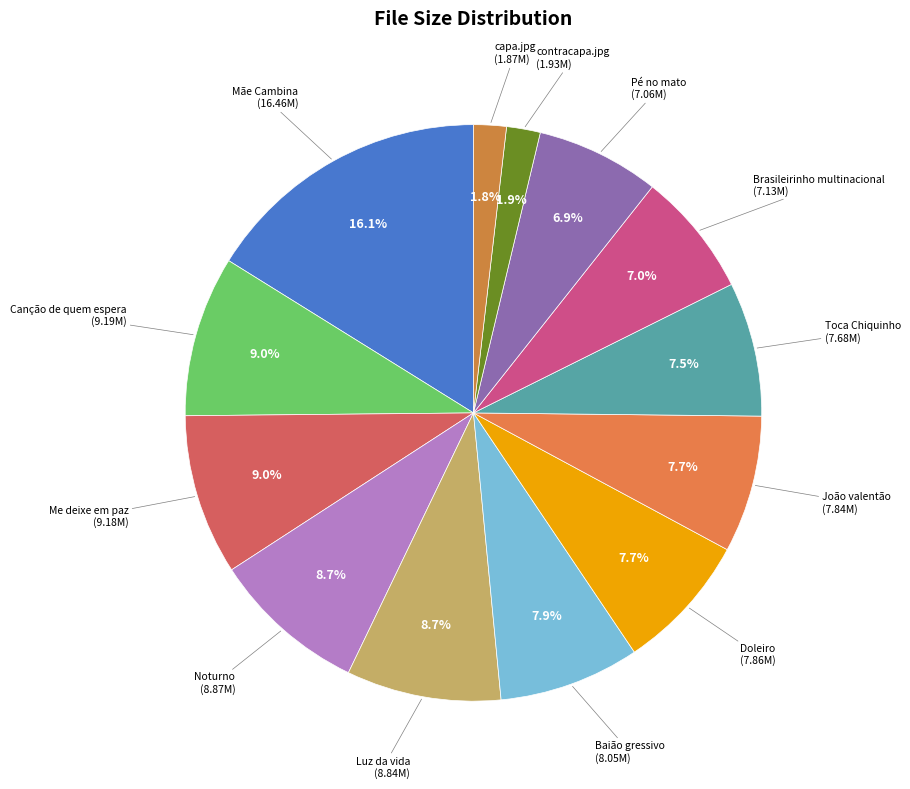

To the nearest percent, what is the difference between the largest and smallest slice percentages?

14%